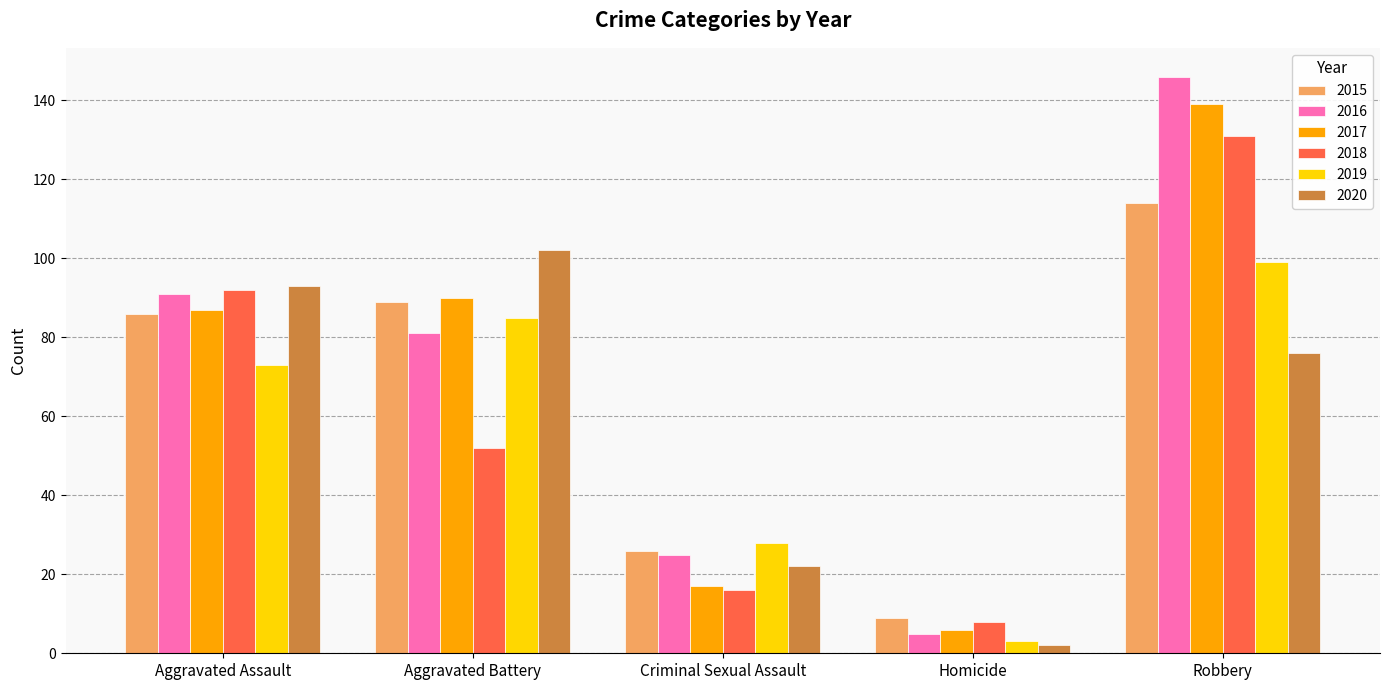

What is the label of the 1st bar from the left?

Aggravated Assault